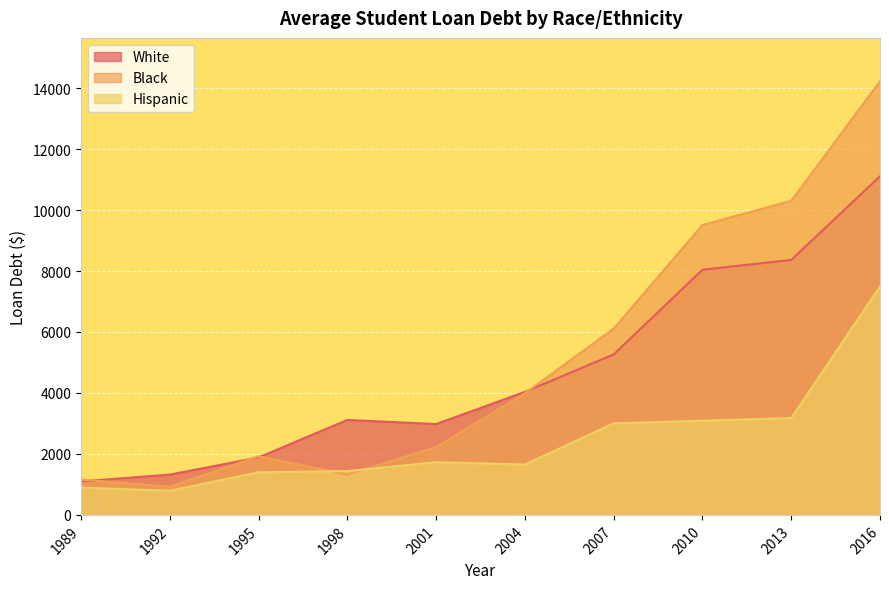

True or false: Hispanic and Black intersect in this chart.

True